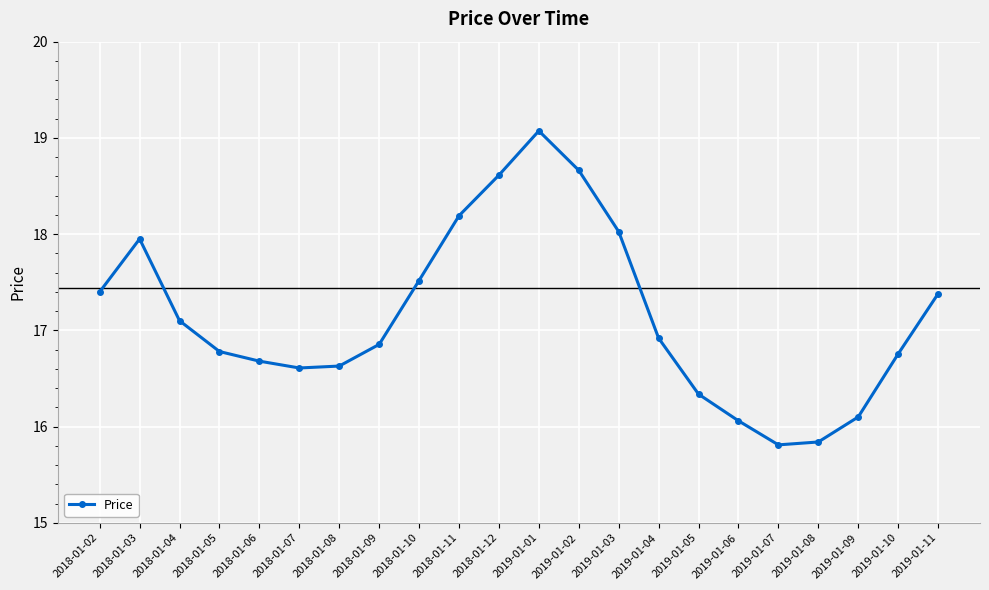

How many interior local peaks (higher than both neighbors) does the data have?

2